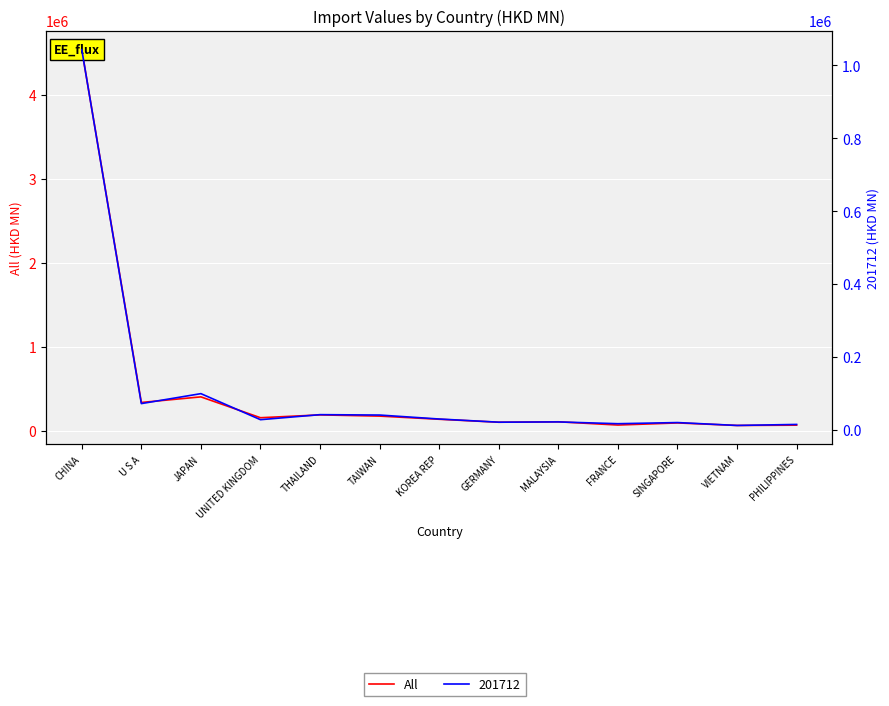

Reading left to right, extract all data points from this chart.

4540869.8	334299.1	400886.7	152398.9	186110.4	171663.6	133977.2	98599.1	103854.7	65132.0	90307.8	60184.1	63711.6